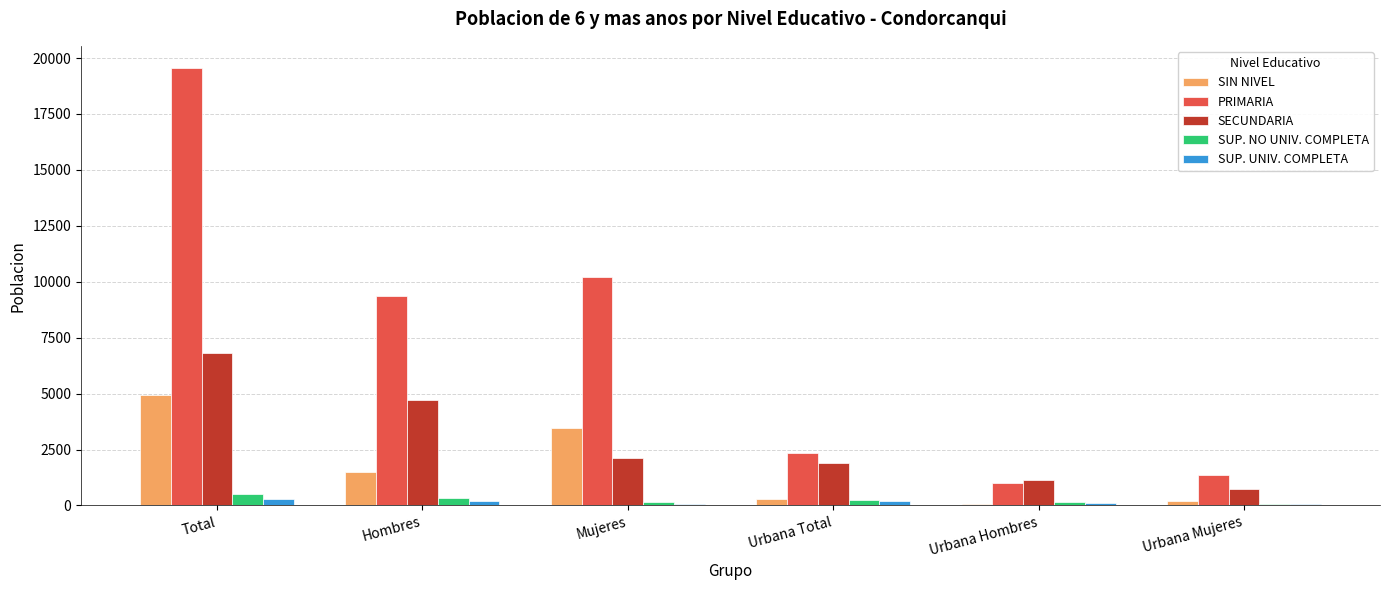

Which series has the largest total across all categories?

PRIMARIA